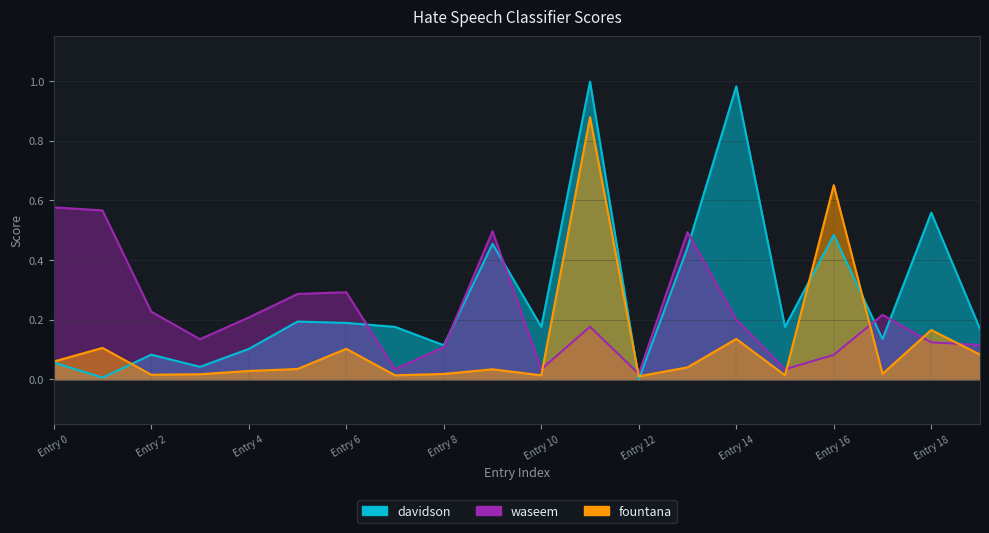

What is the sum of the fountana values at 1 and 14?

0.2